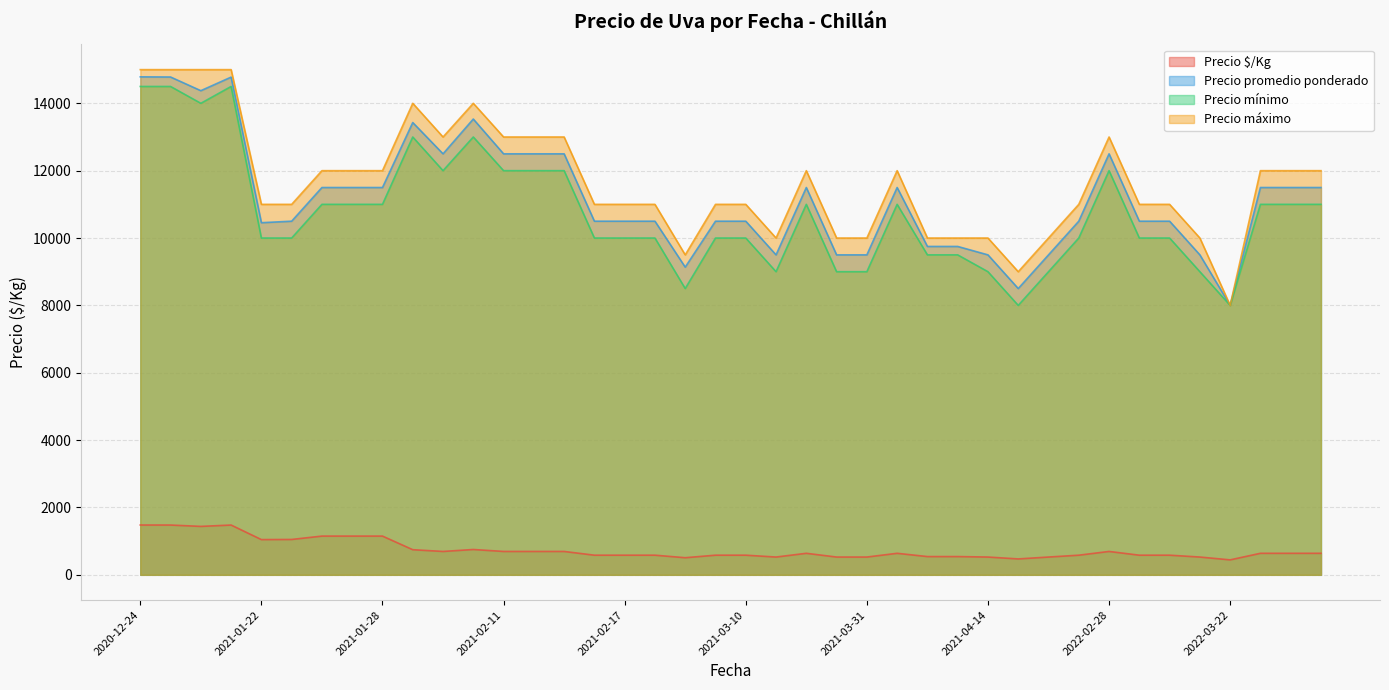

What is the spread (max minus min) of values at 2022-02-28?

12306